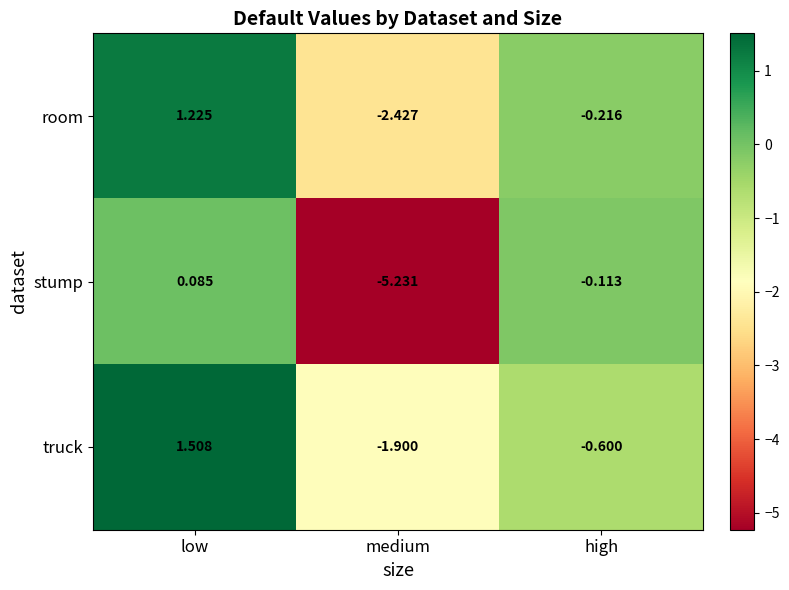

Which category has the lowest value in the truck series?

medium